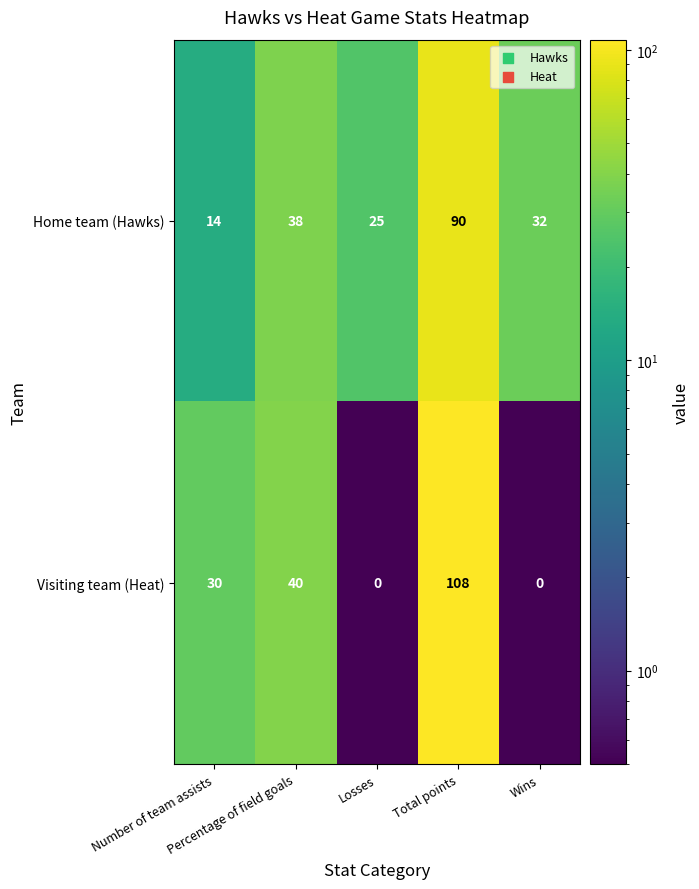

At how many categories does at least one series exceed 92?

1